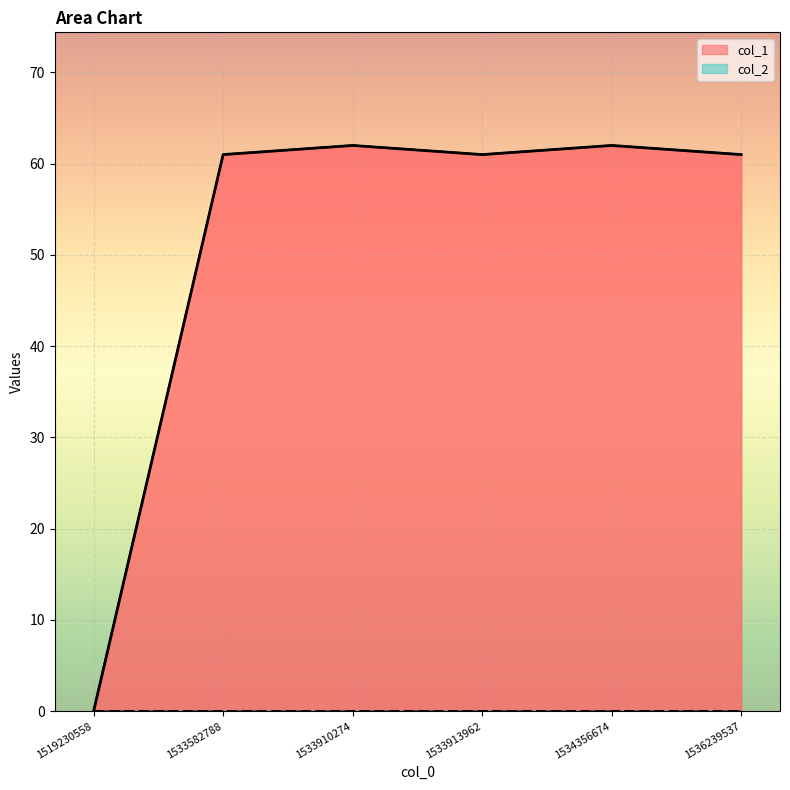

Which label corresponds to the largest value in the chart?

1533910274